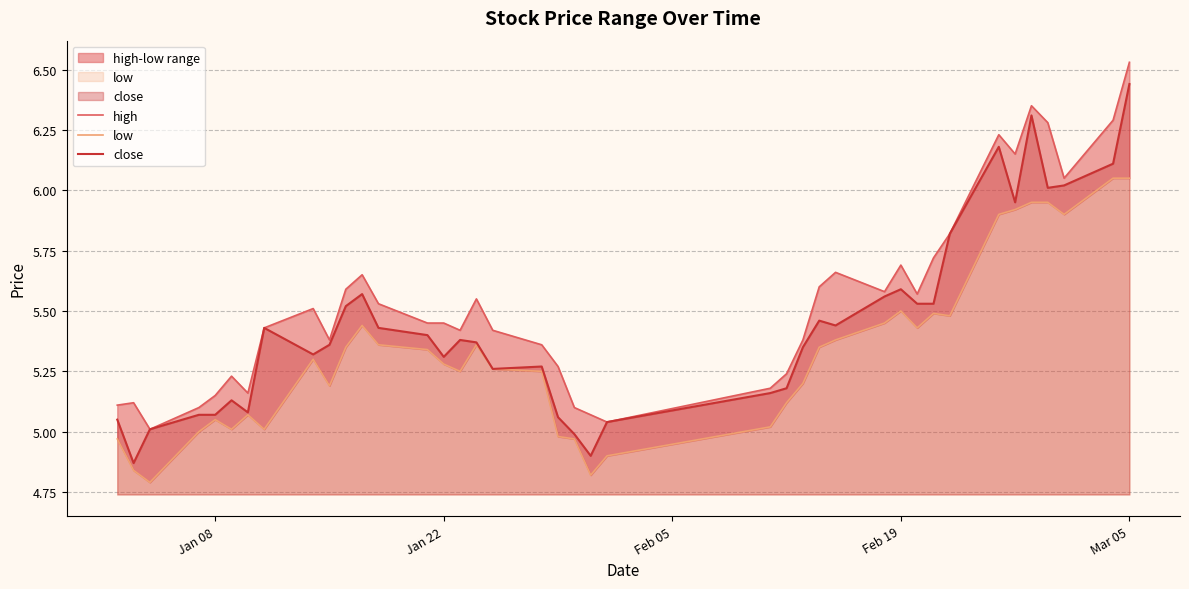

True or false: close has a value of 1.8 at Jan 08.

False